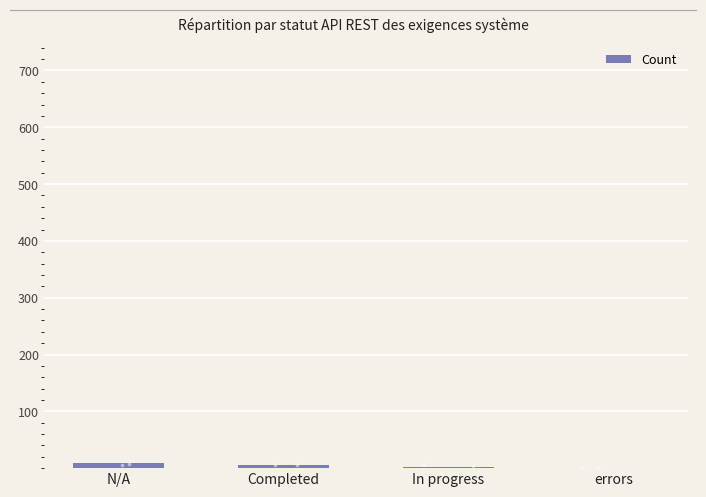

Which has a higher value, errors or In progress?

In progress